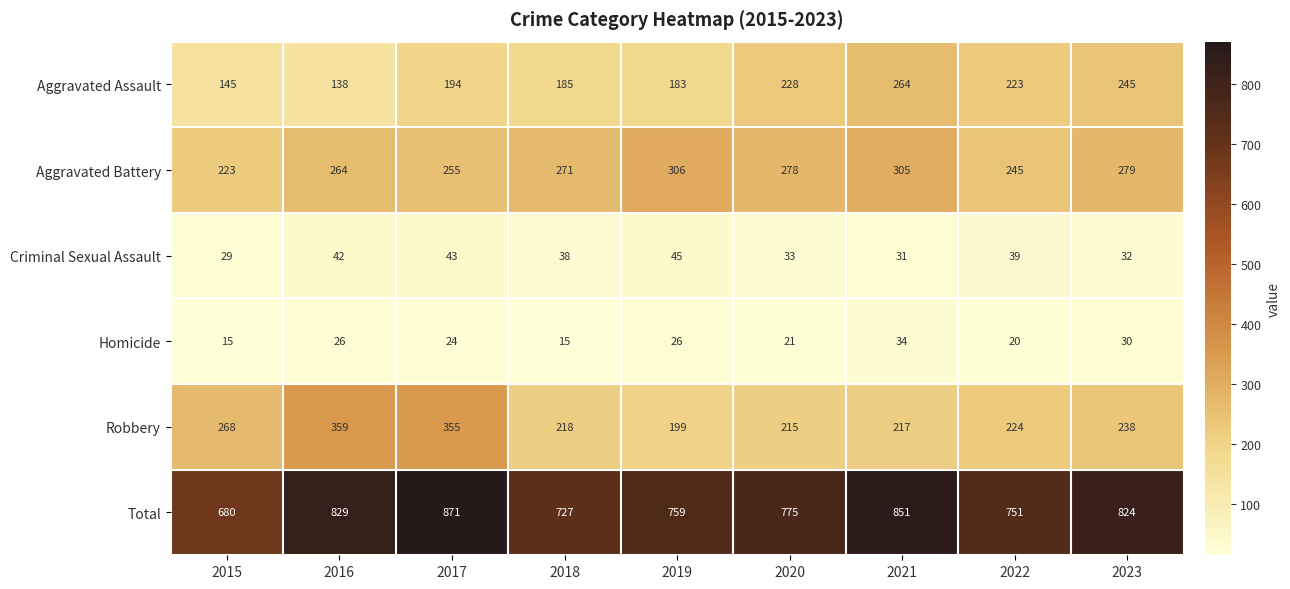

Read the Aggravated Battery value at 2020, to the nearest 5.

280